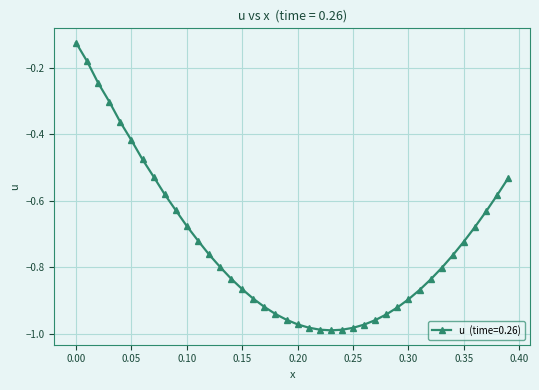

What is the sum of all values?

-29.2